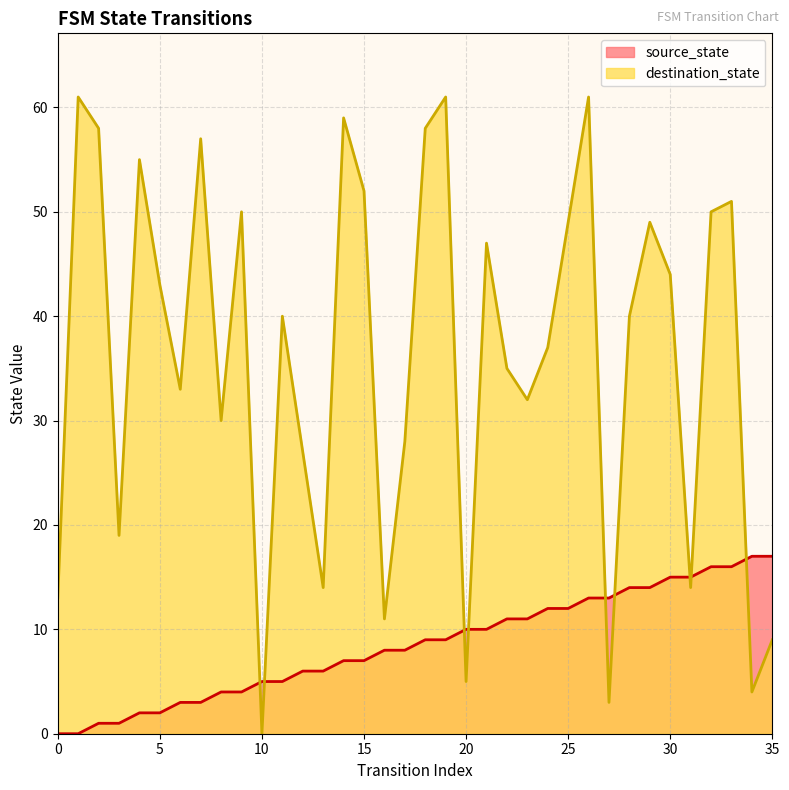

List the series in order of their peak value, highest first.

destination_state, source_state